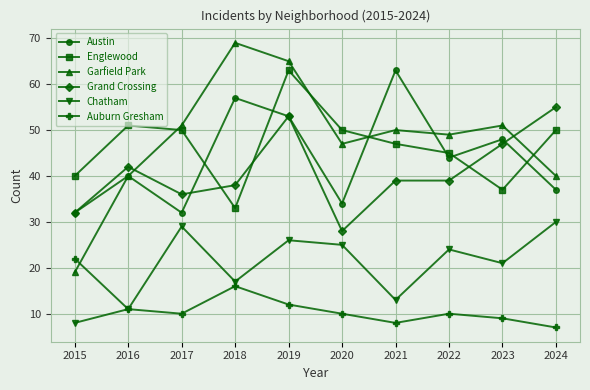

True or false: Englewood has more than 0 interior local peaks.

True